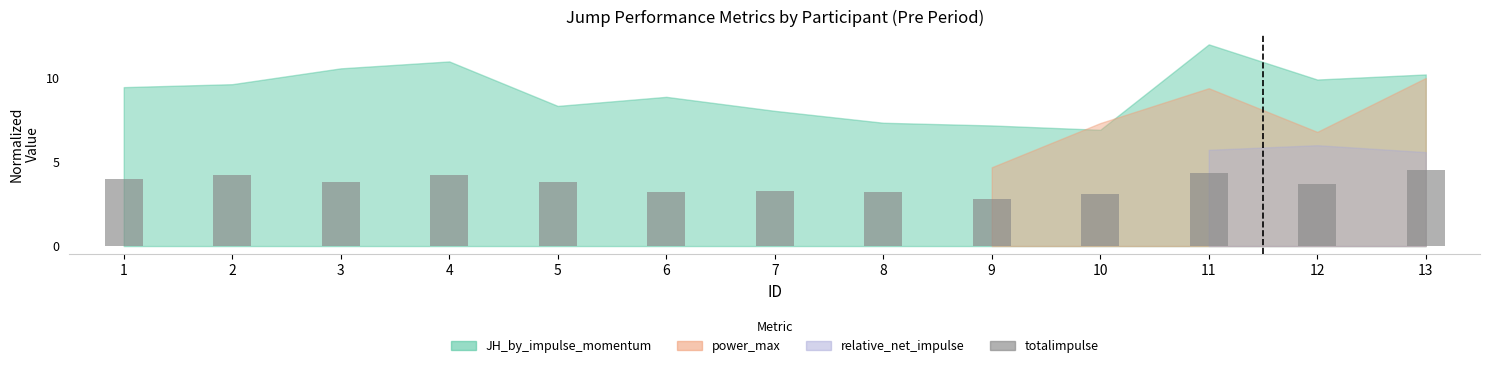

What is the value of the 13th bar from the left?

4.5